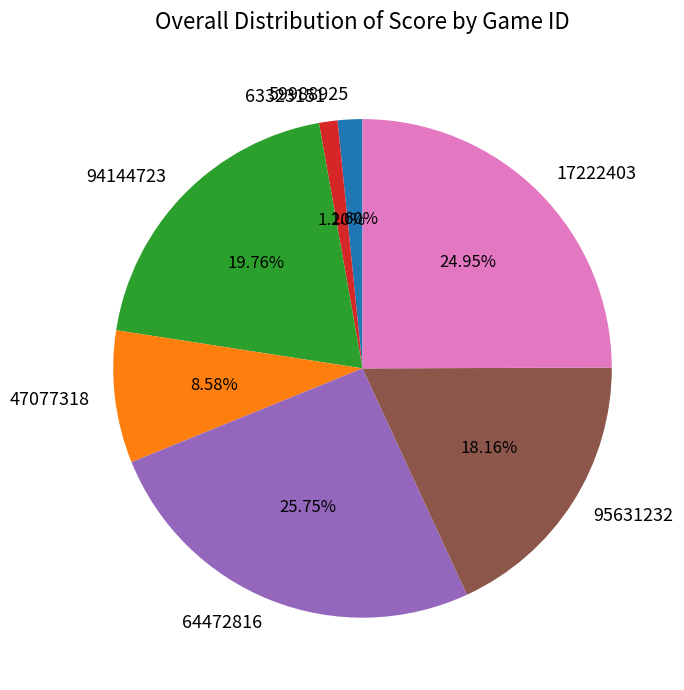

Is it true that 63323151 is 1% of the pie?

True